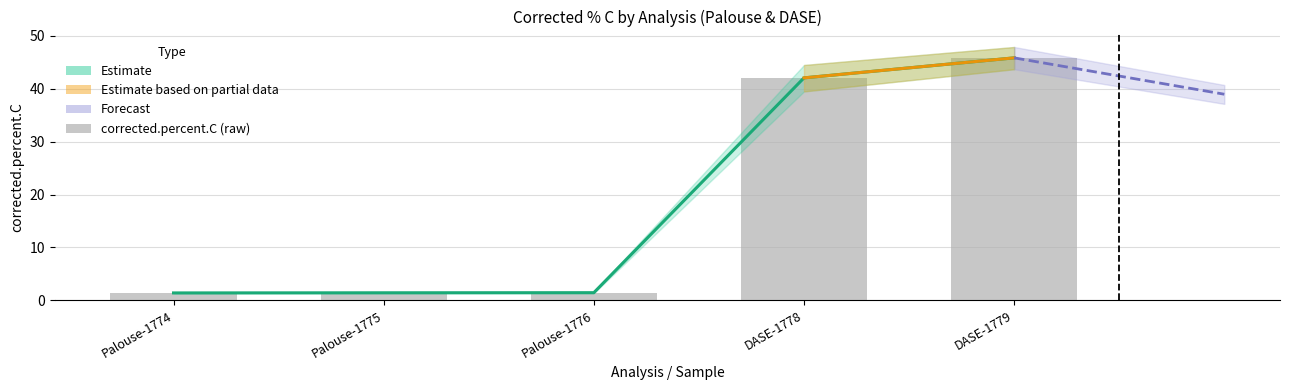

Does the chart contain stacked bars?

No